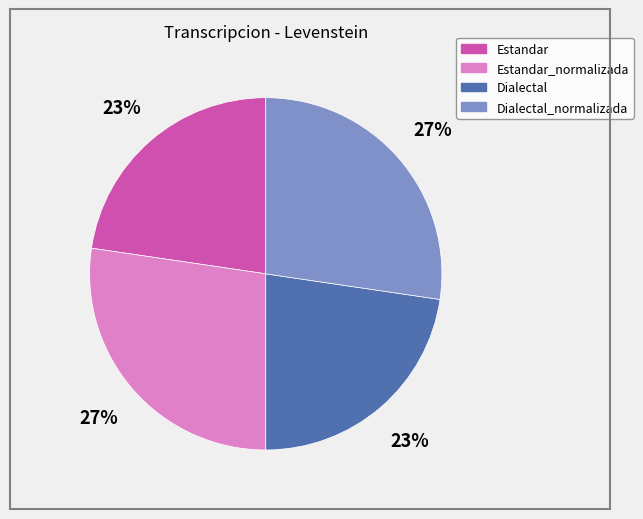

To the nearest percent, what is the average slice percentage?

25%